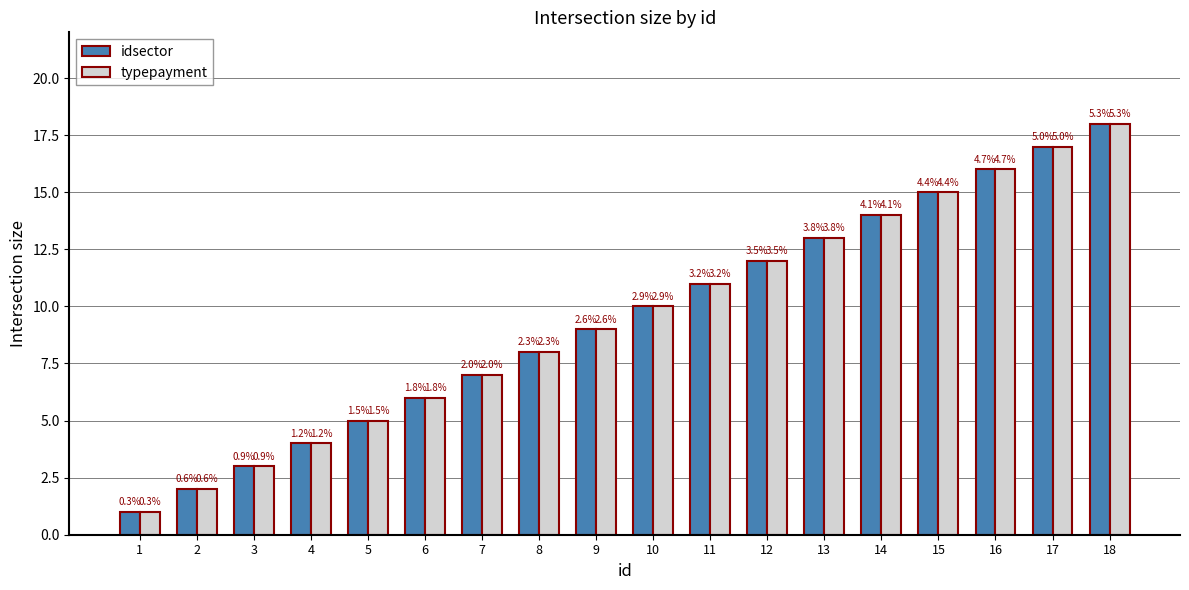

What are all the series names shown in the legend?

idsector, typepayment